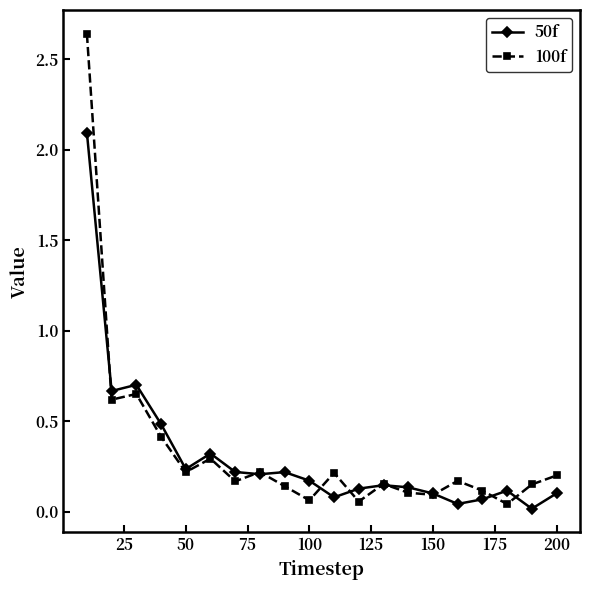

List the series in order of their peak value, lowest first.

50f, 100f